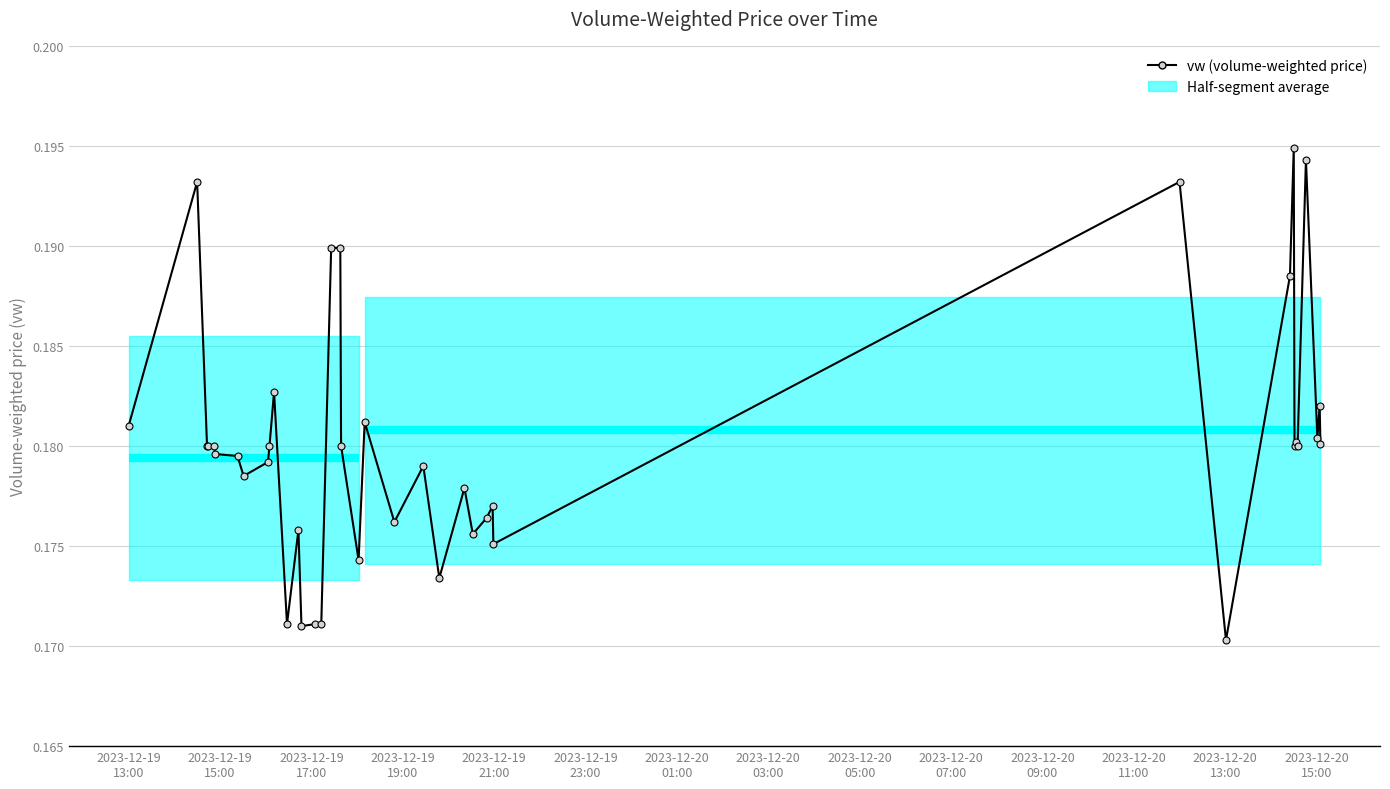

True or false: the data has more than 1 interior local peaks.

True